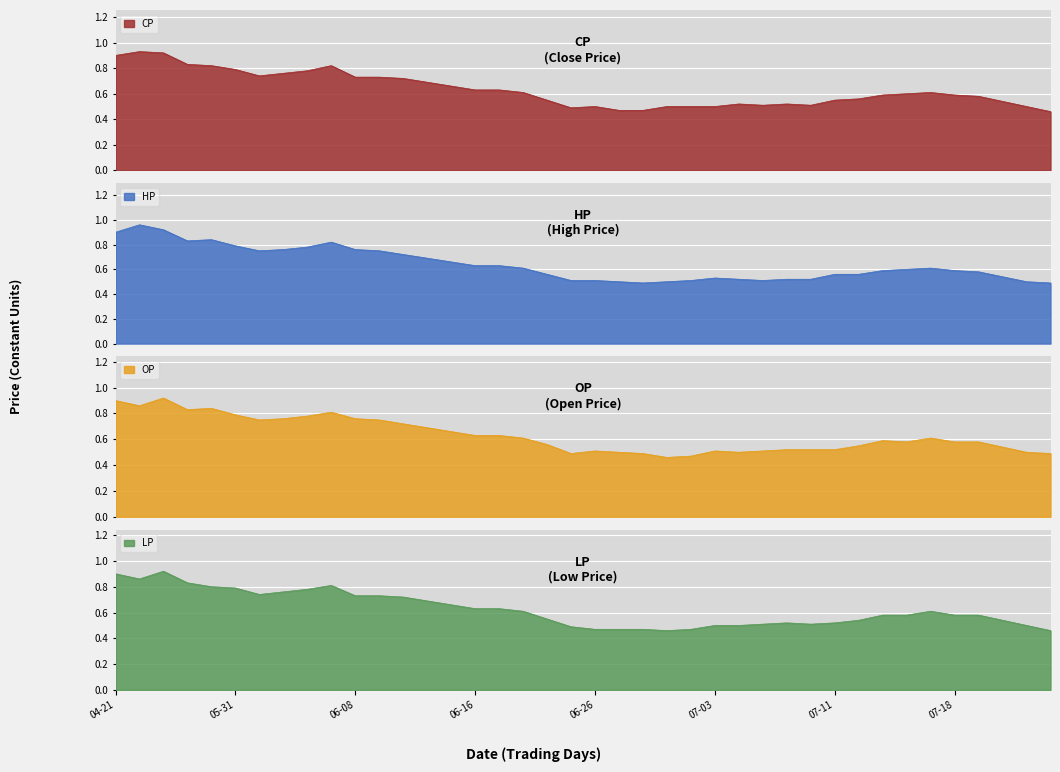

True or false: LP and HP cross at least once.

False